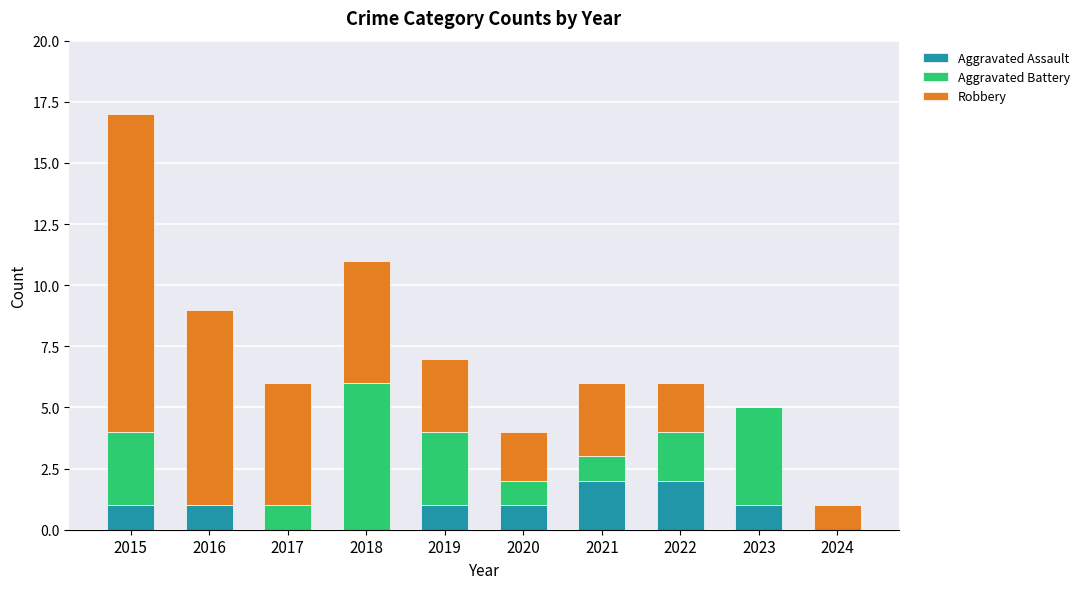

Reading left to right, what are the values for Aggravated Assault?

2015=1	2016=1	2017=0	2018=0	2019=1	2020=1	2021=2	2022=2	2023=1	2024=0